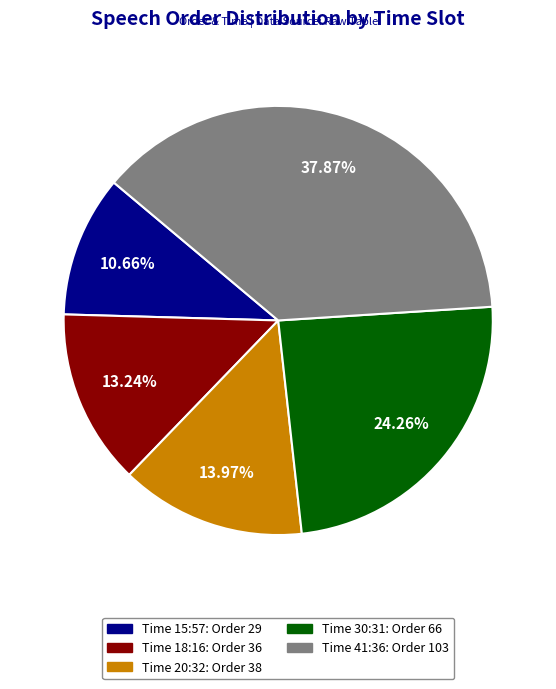

To the nearest percent, what is the difference between the largest and smallest slice percentages?

27%